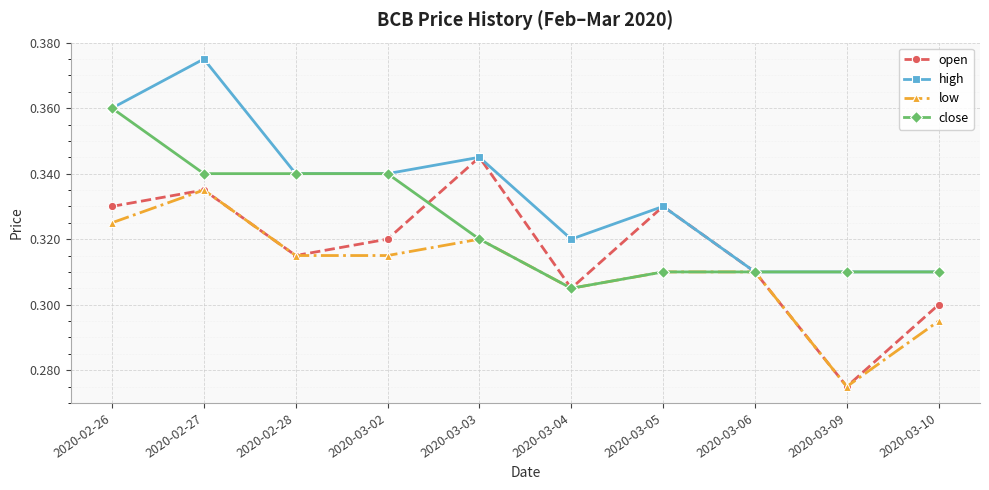

List the series in order of their overall mean, lowest first.

low, open, close, high